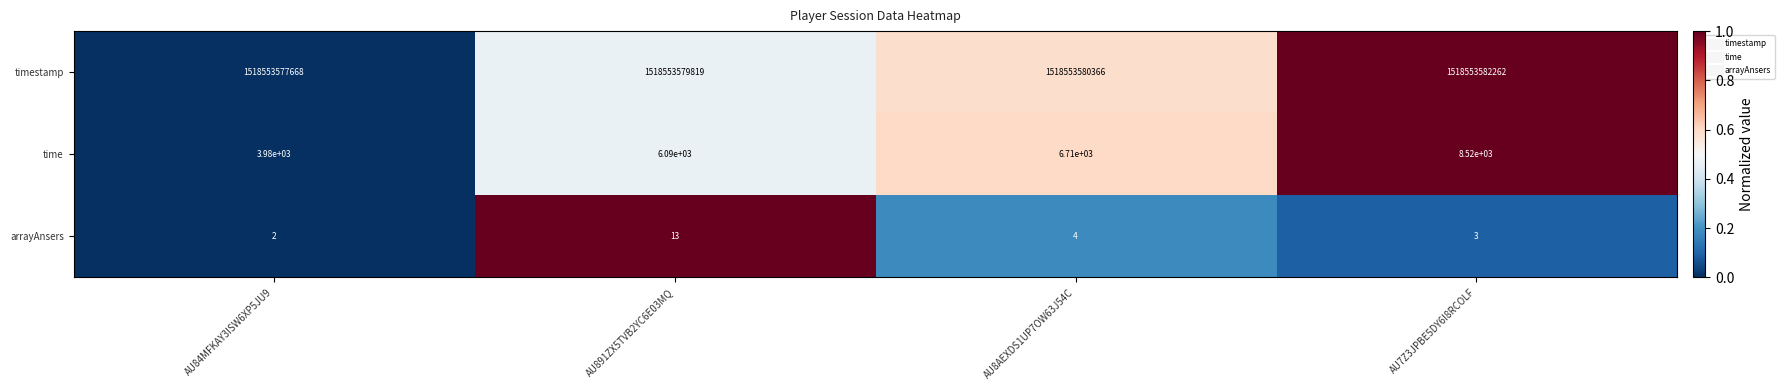

What is the difference between the arrayAnsers values at AU891ZX5TVB2YC6E03MQ and AU84MFKAY3ISW6XP5JU9?

11